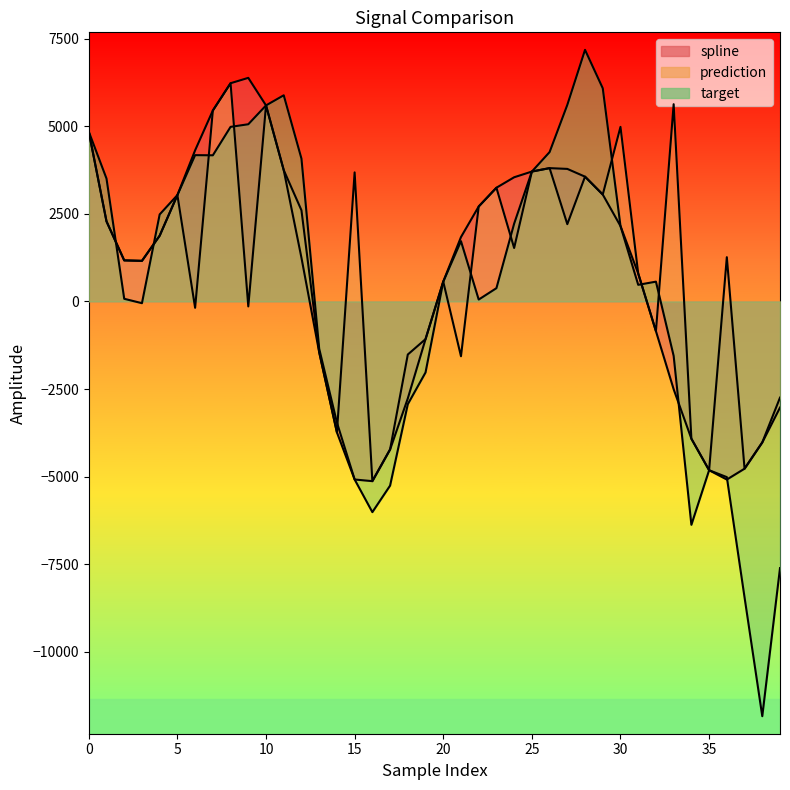

At how many categories does at least one series exceed -5146?

40